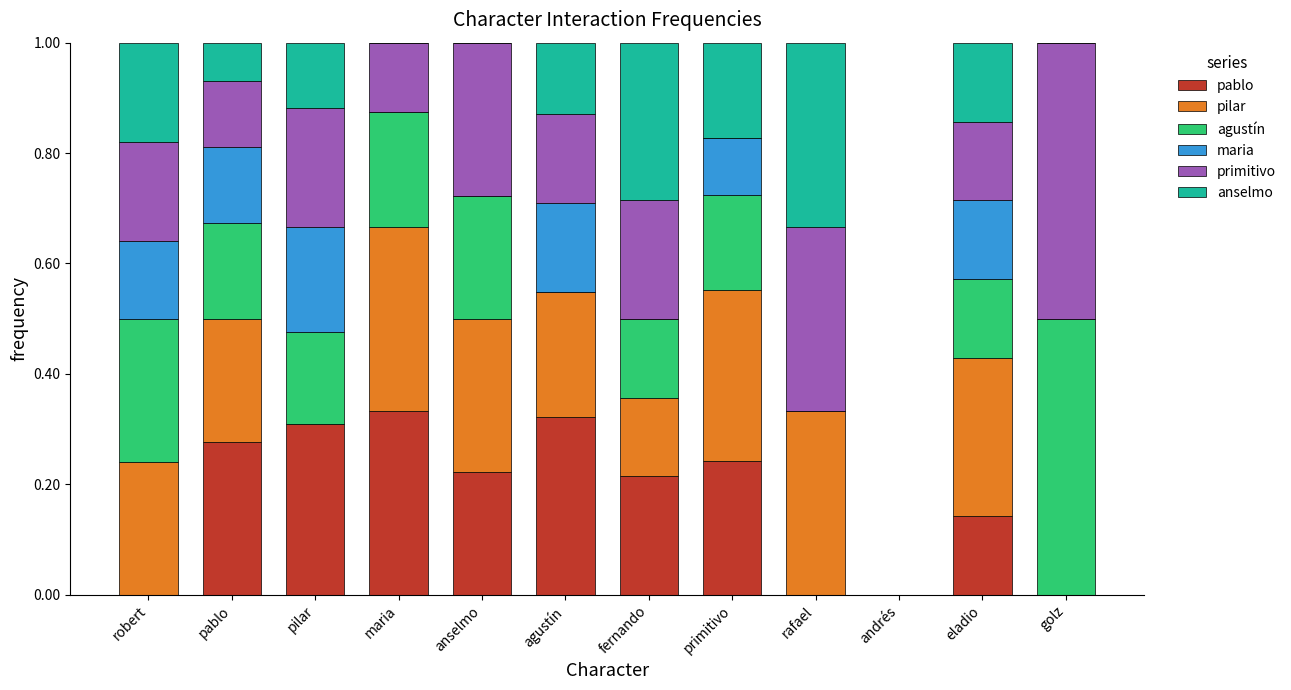

What is the sum of all pablo values?

2.1